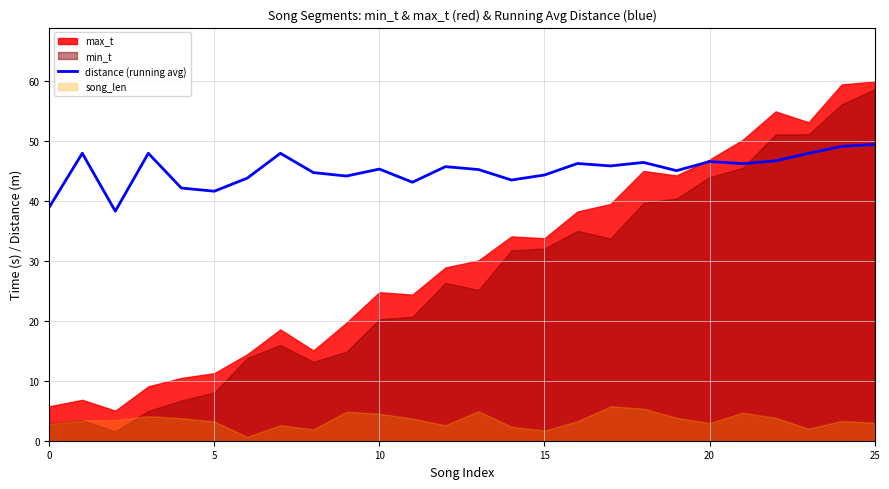

What is the label of the 25th point from the left?

24